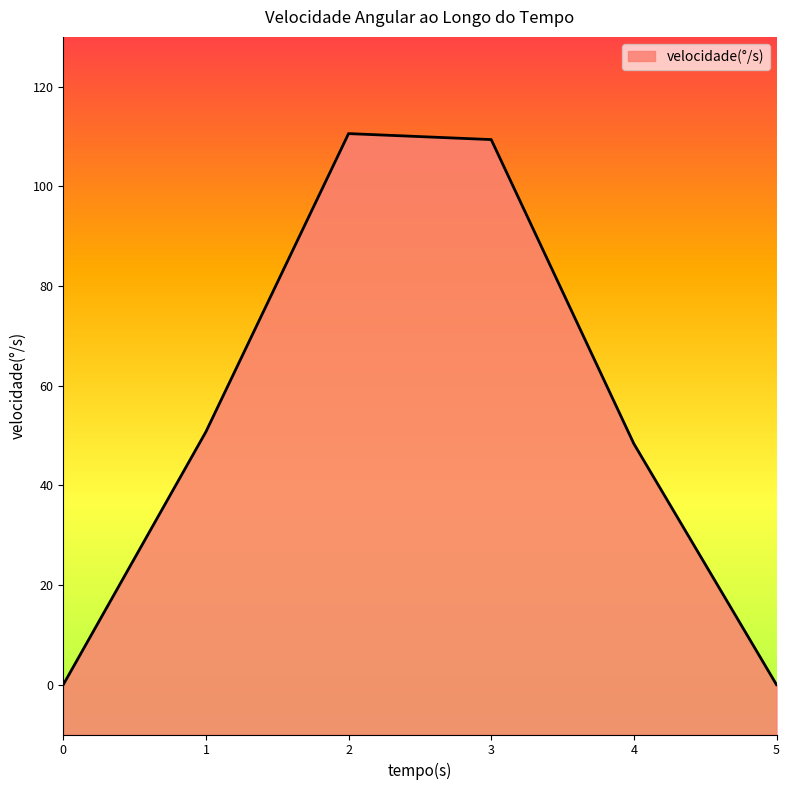

Reading left to right, extract all data points from this chart.

0.0	50.8	110.6	109.4	48.4	0.0